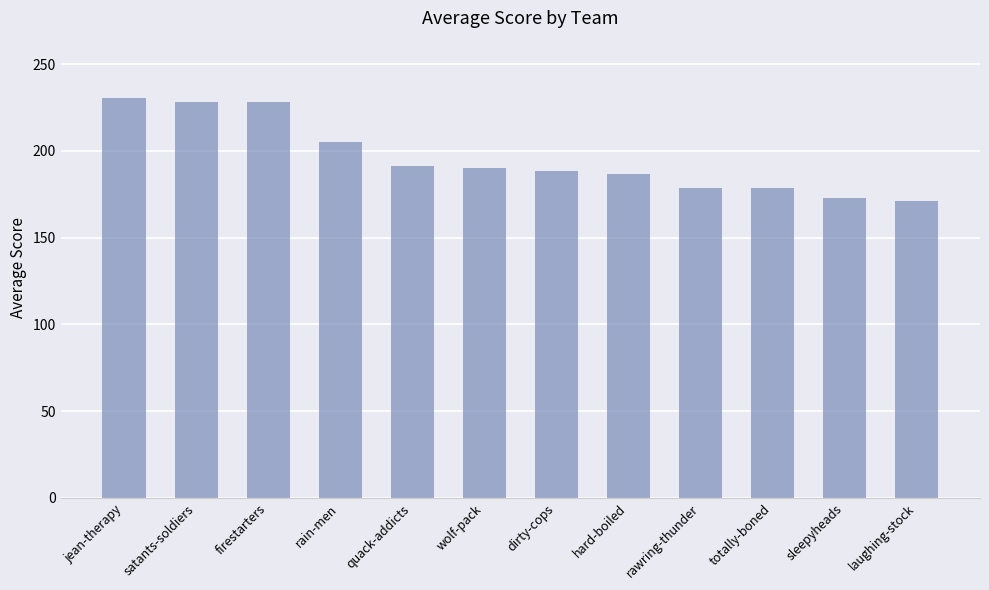

Approximately how many times larger is the value at quack-addicts compared to sleepyheads?

1.1